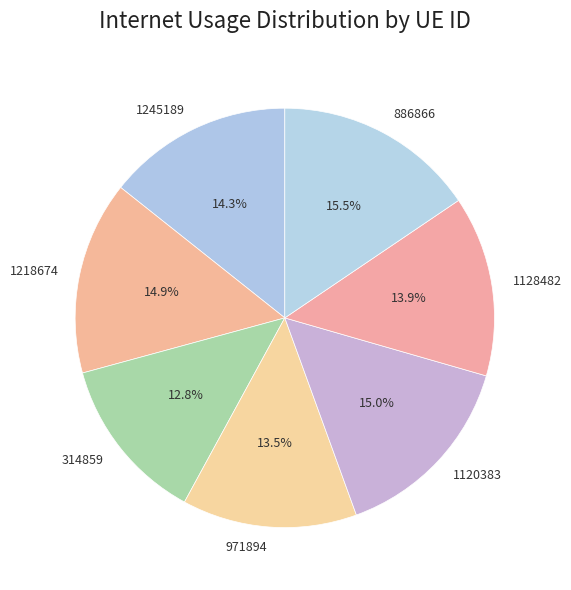

How many slices are in this pie chart?

7